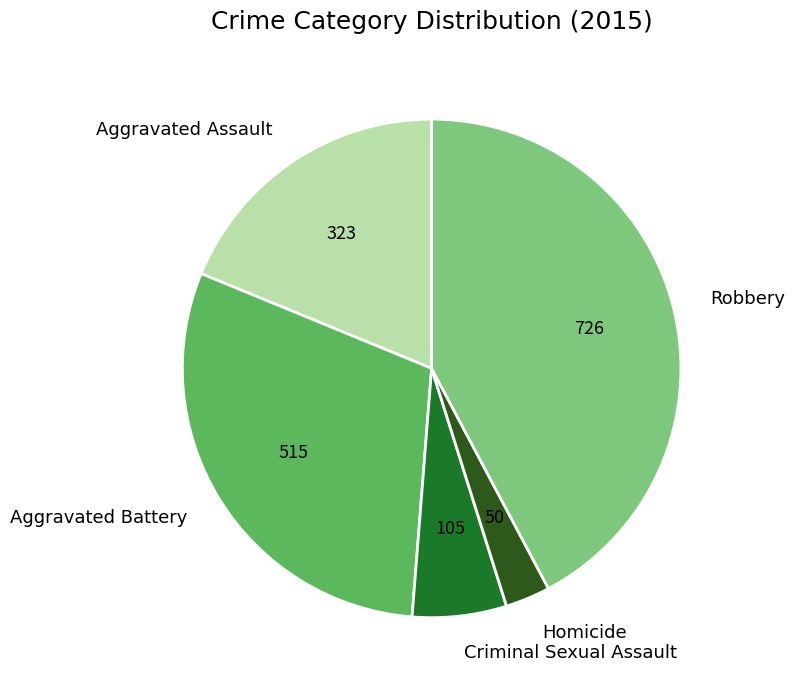

Which has a higher value, Criminal Sexual Assault or Aggravated Battery?

Aggravated Battery